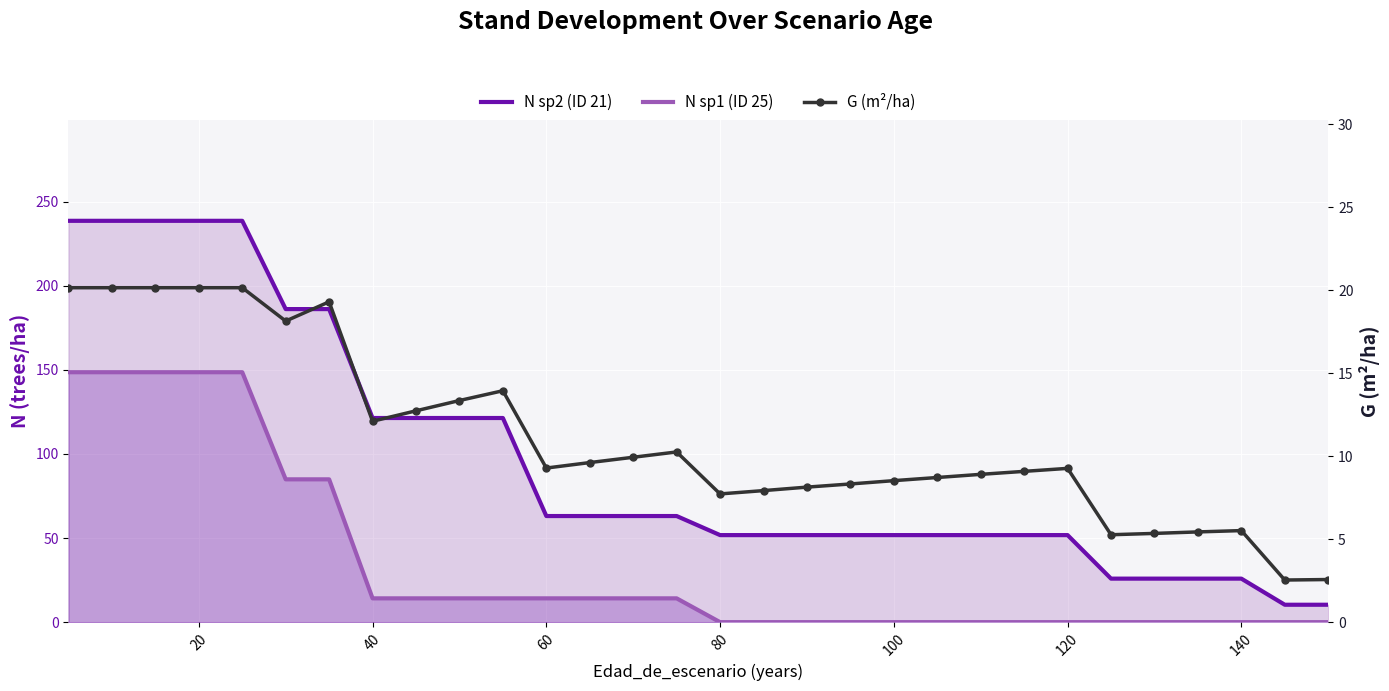

How many categories are shown in the chart?

30